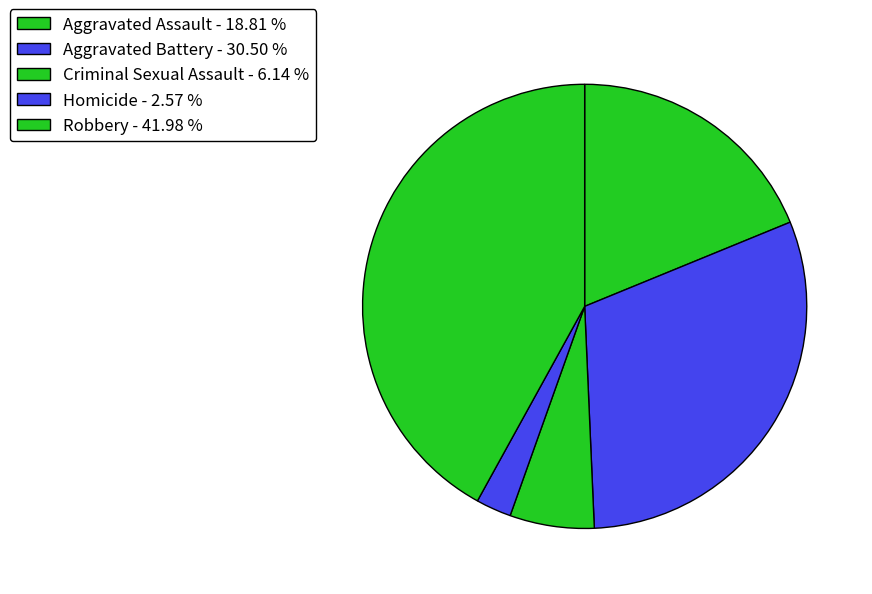

Between Aggravated Battery and Homicide, which is larger?

Aggravated Battery